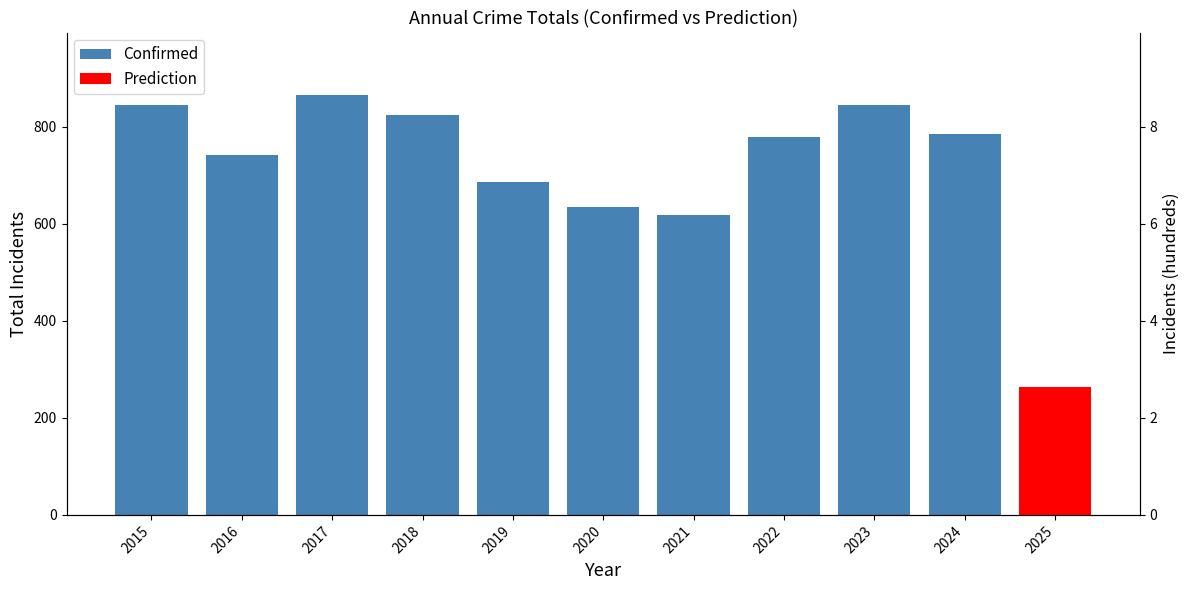

What is the greatest value displayed?

864